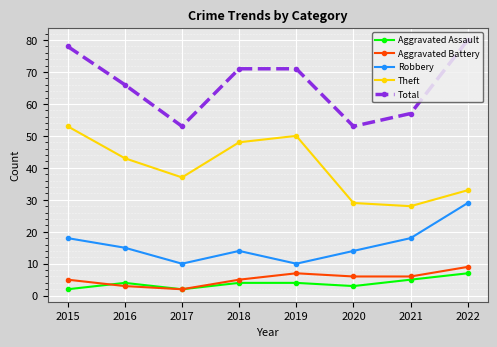

True or false: Theft and Total cross at least once.

False